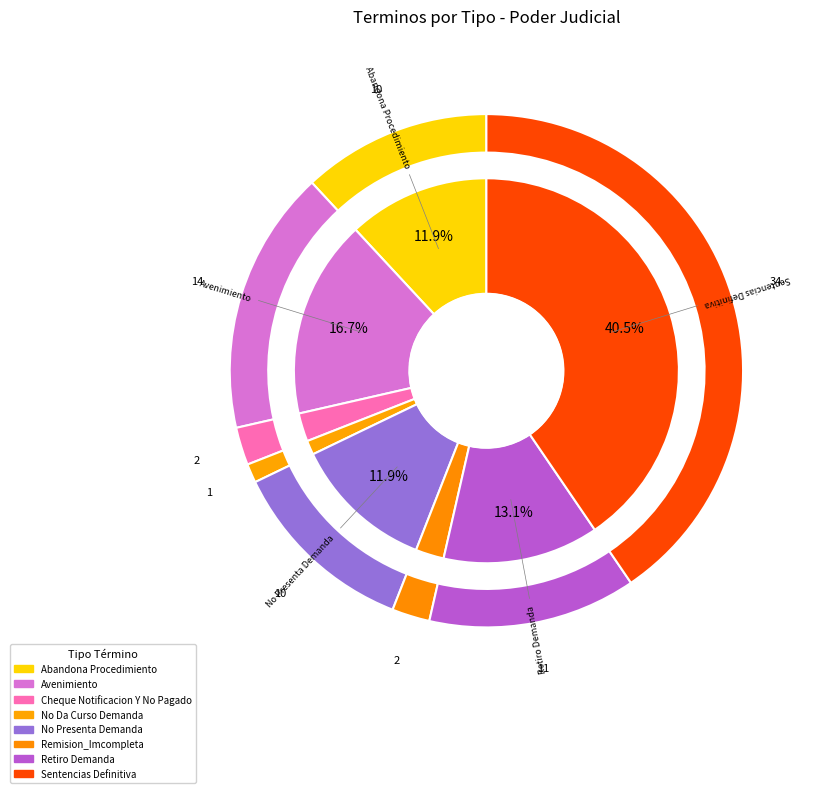

Rank the categories by value from highest to lowest.

Sentencias Definitiva, Avenimiento, Retiro Demanda, Abandona Procedimiento, No Presenta Demanda, Cheque Notificacion Y No Pagado, Remision_Imcompleta, No Da Curso Demanda